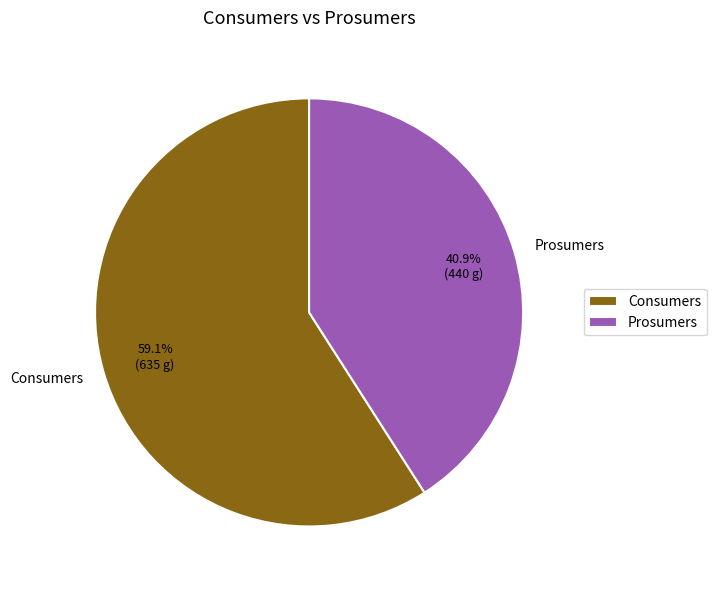

How many slices are in this pie chart?

2